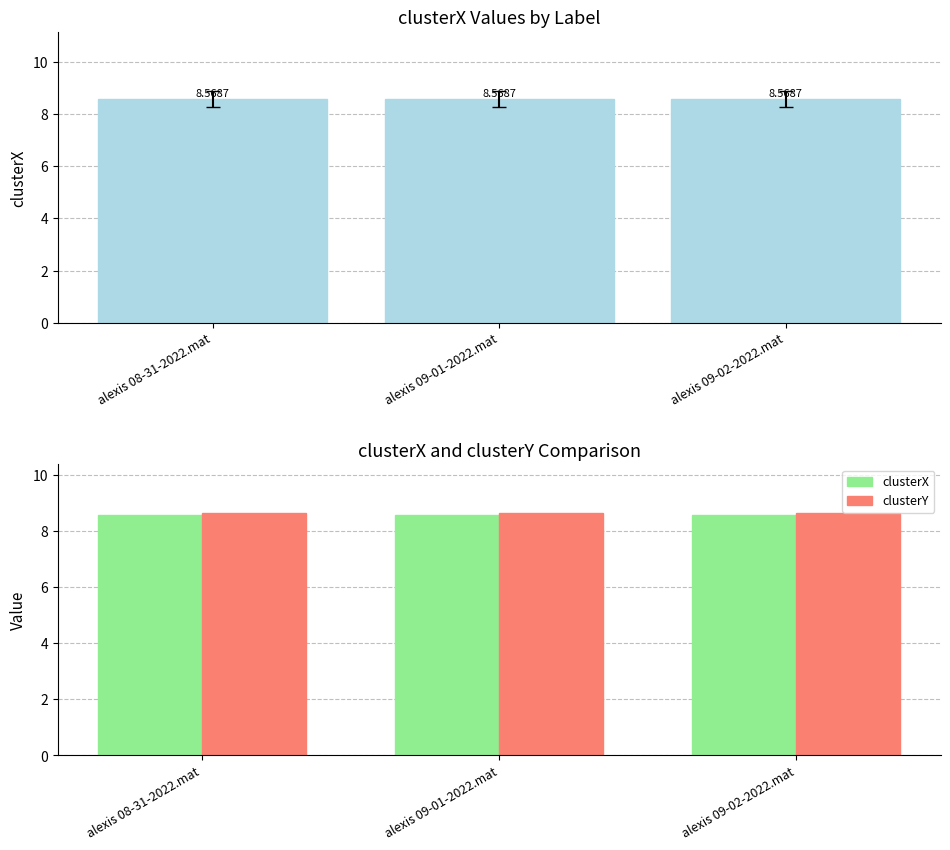

Are the bars horizontal?

No